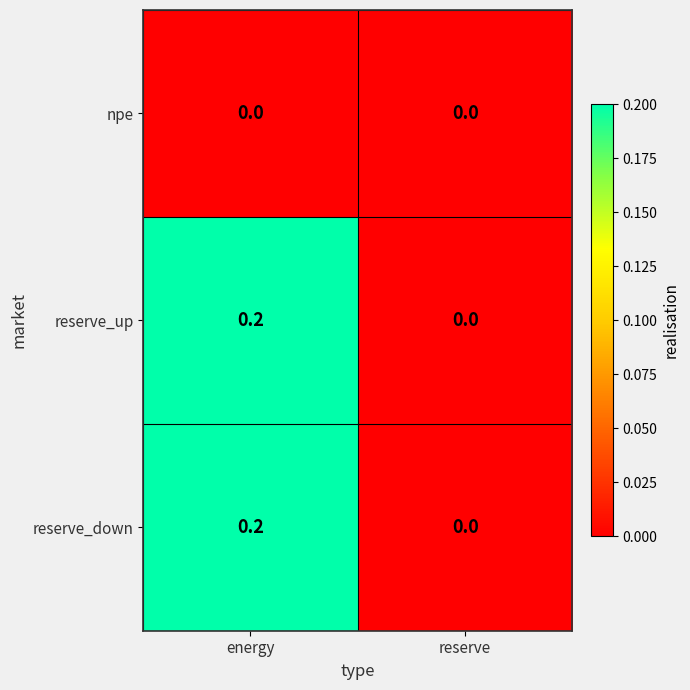

At which label does reserve_up reach its peak?

energy